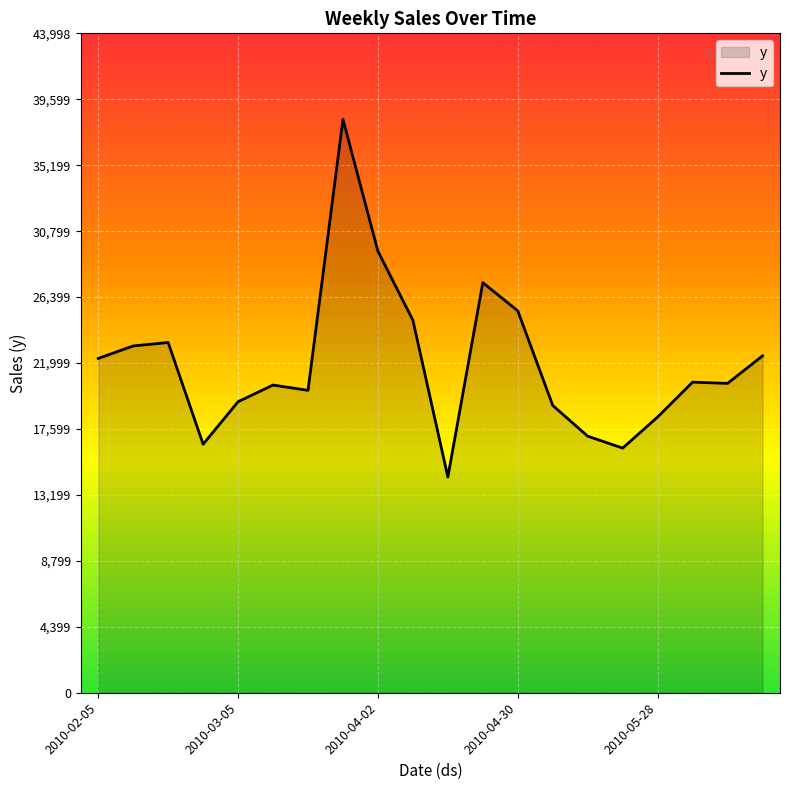

What is the smallest value displayed?

14393.3